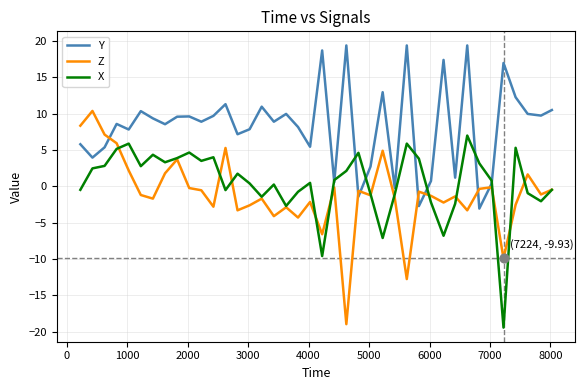

At how many categories does at least one series exceed 5?

31